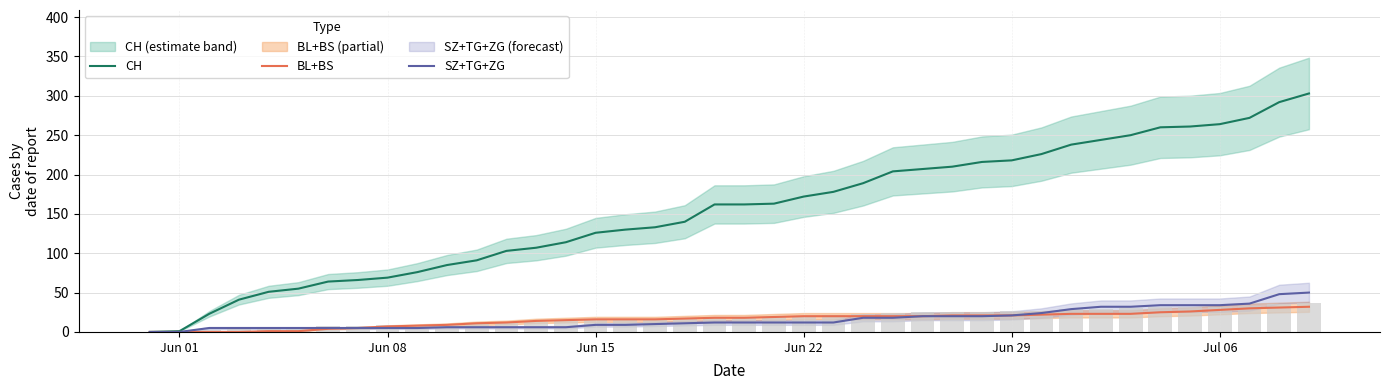

Rank the series at Jun 29 from lowest to highest value.

BL+BS, SZ+TG+ZG, CH